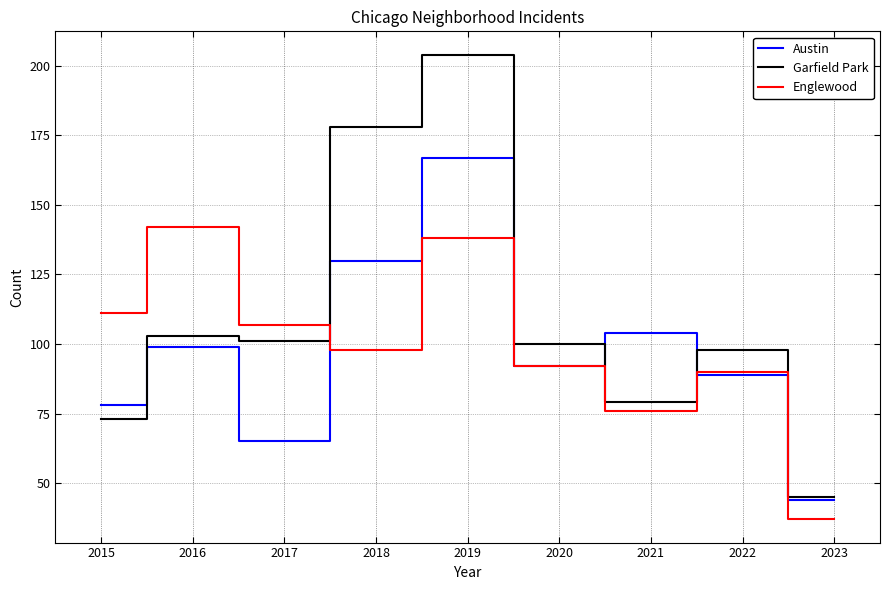

Reading left to right, transcribe all the data shown in this chart.

Austin: 78	99	65	130	167	92	104	89	44
Garfield Park: 73	103	101	178	204	100	79	98	45
Englewood: 111	142	107	98	138	92	76	90	37